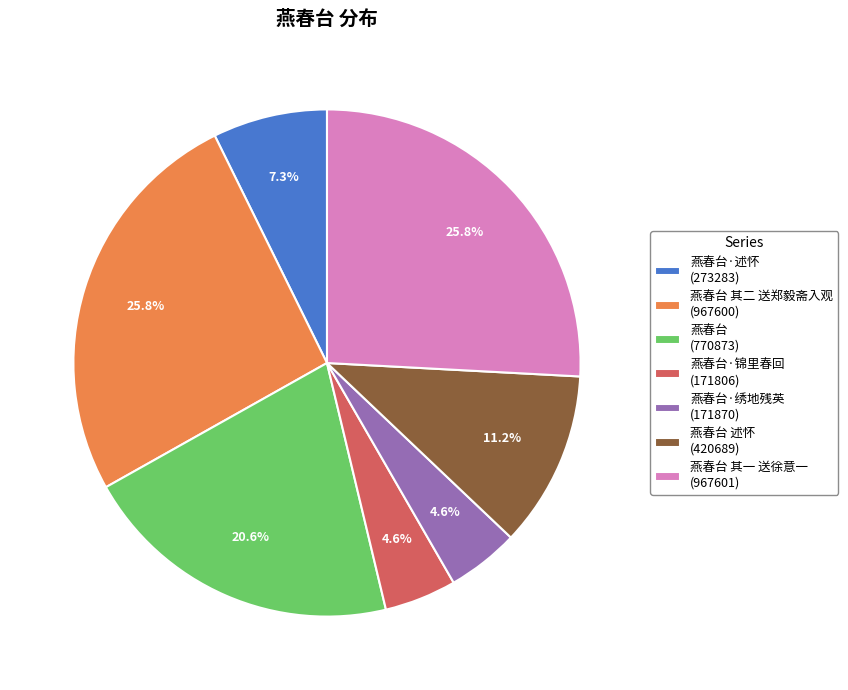

Is the sum of 燕春台 其一 送徐意一 (967601) and 燕春台·述怀 (273283) greater than half?

No